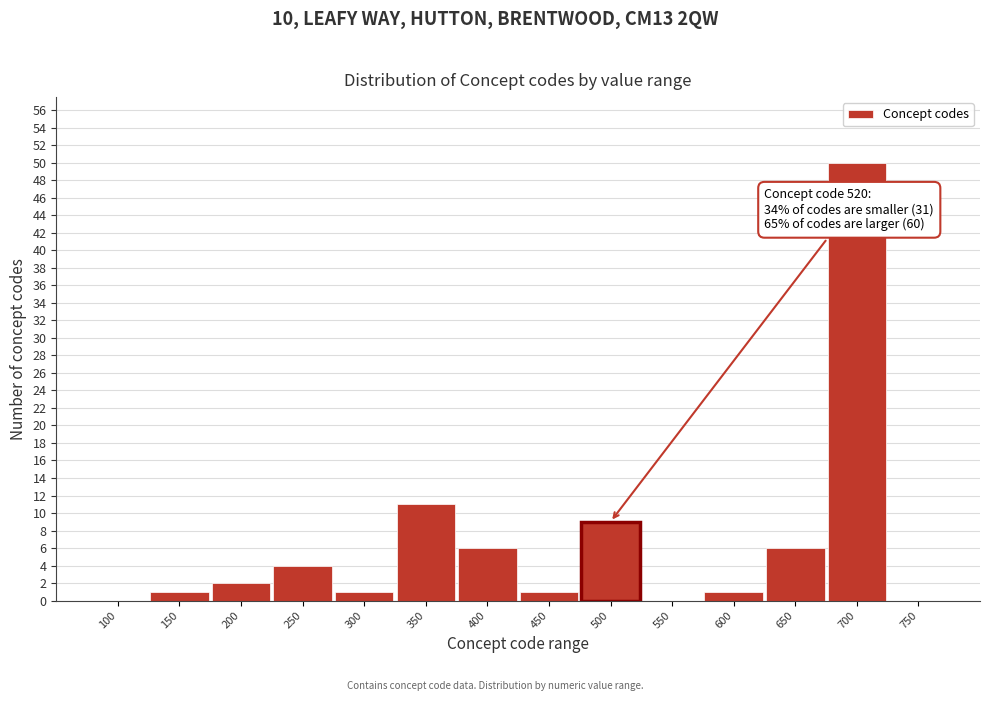

Reading left to right, list all the values displayed in this chart.

100=0	150=1	200=2	250=4	300=1	350=11	400=6	450=1	500=9	550=0	600=1	650=6	700=50	750=0